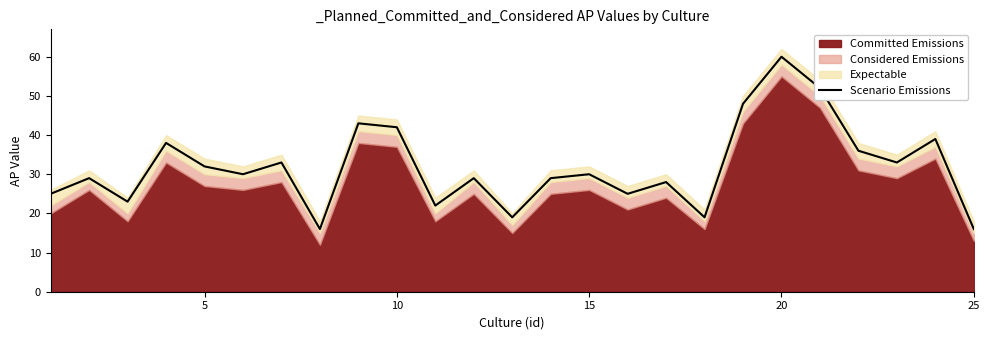

True or false: there are more than 2 points higher than both neighbors.

True